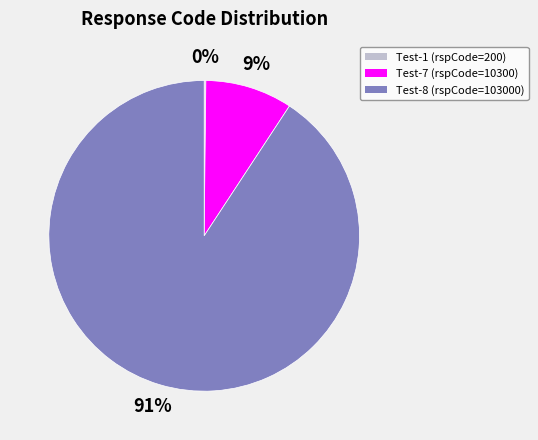

Does any single category account for the majority?

Yes